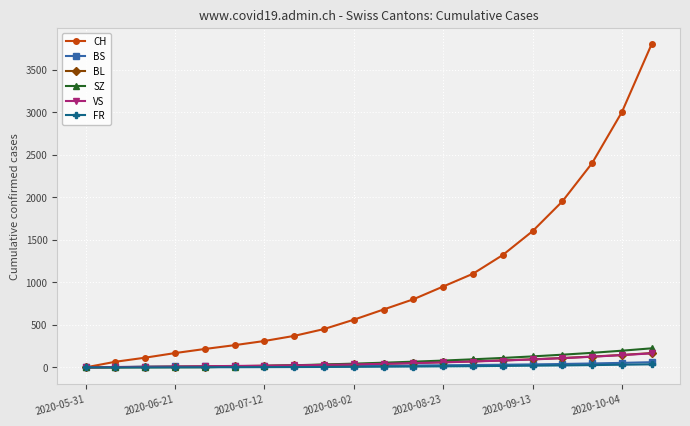

What is the difference between the maximum and minimum values in the CH series?

3800